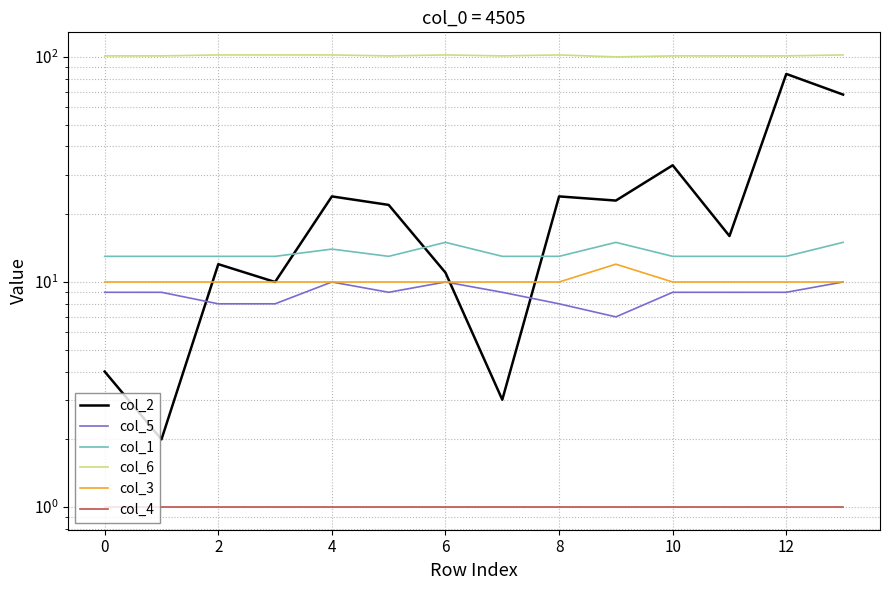

How many series are shown in this chart?

6